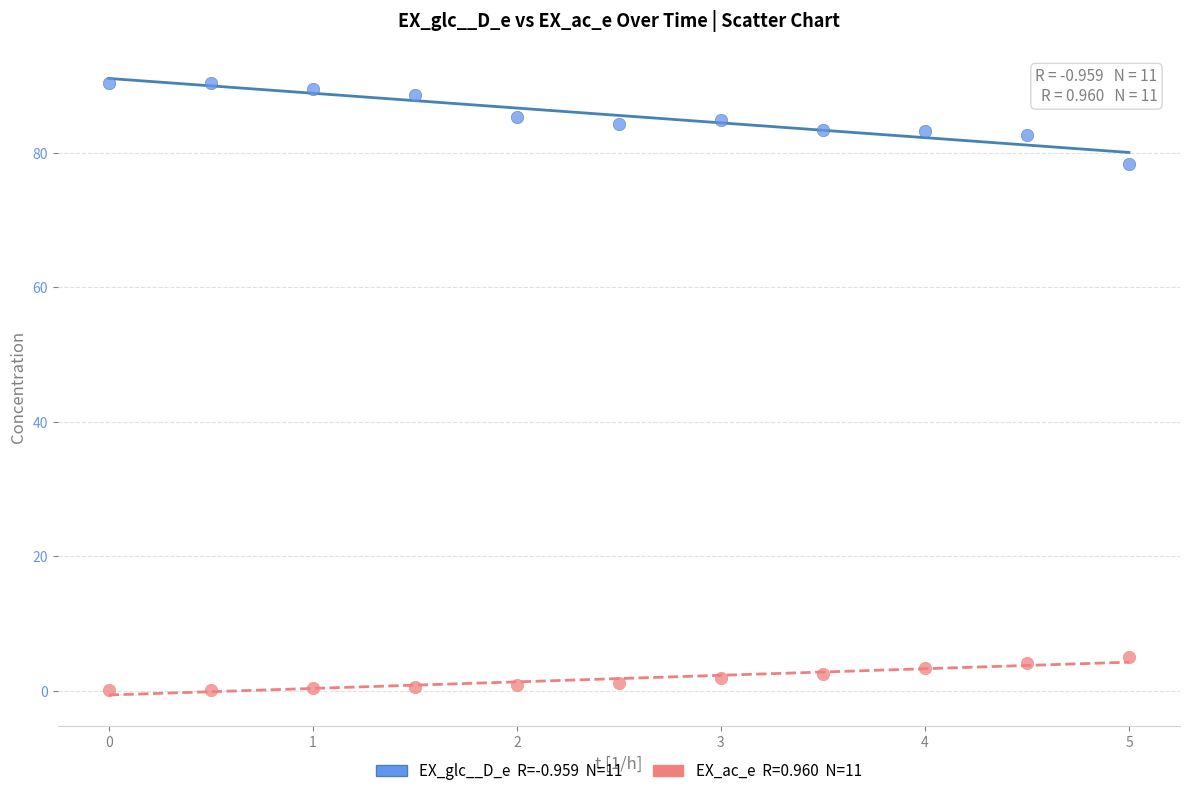

Across all data points, what is the range of X values (max minus min)?

5.0